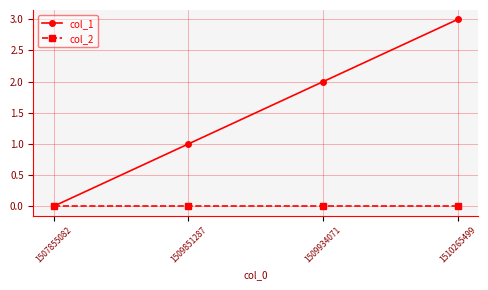

What is the greatest value displayed?

3